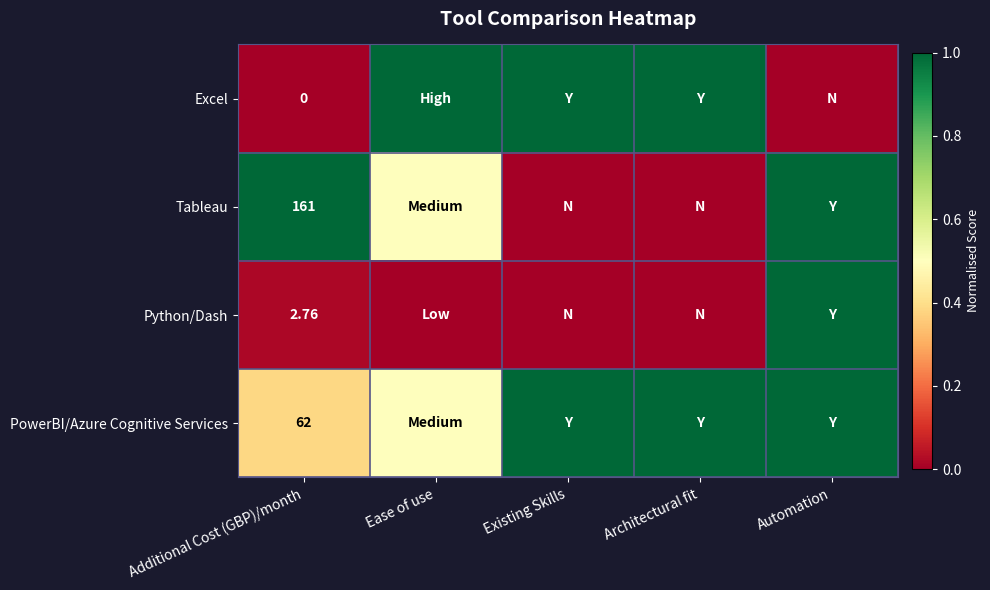

The value of Python/Dash at Ease of use is -0.5. True or false?

False